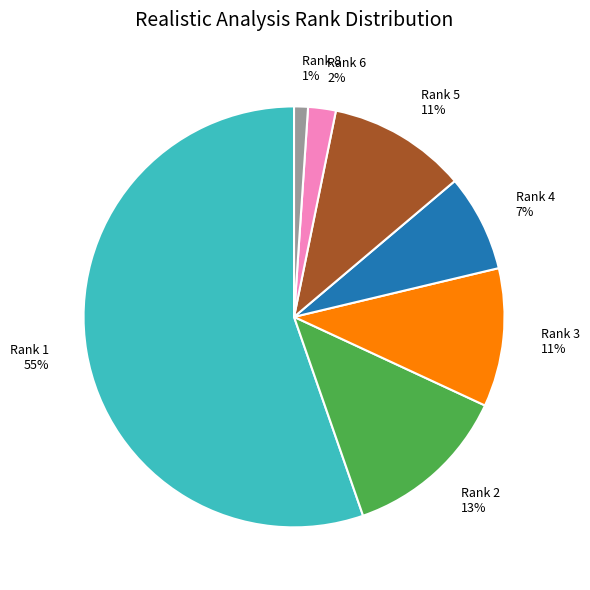

What percentage is the Rank 2 slice, to the nearest percent?

13%